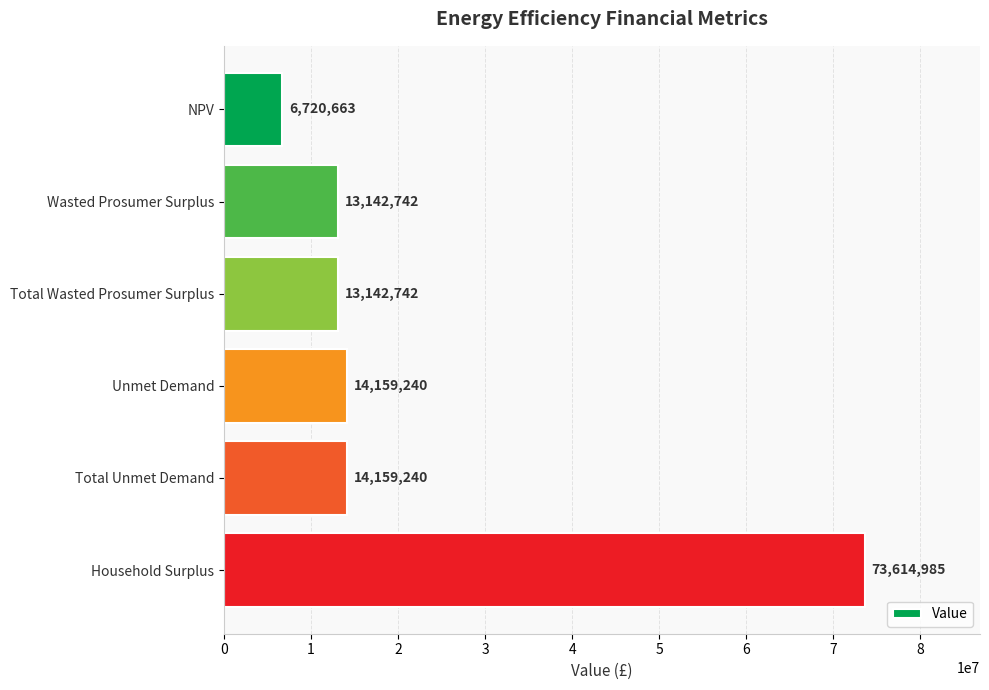

Which category has the highest value across all series?

Household Surplus